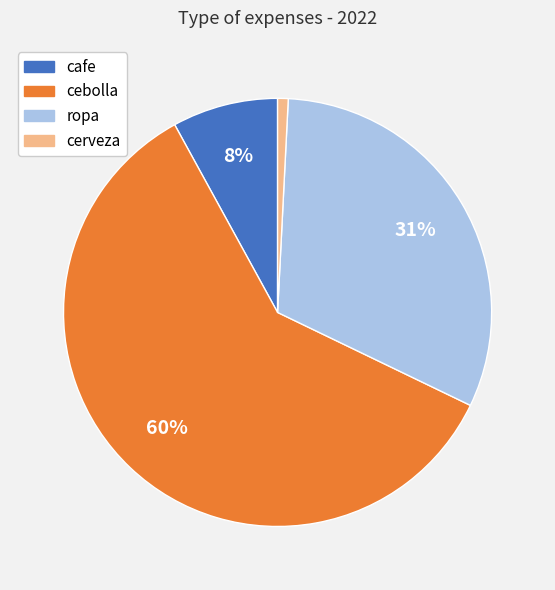

To the nearest percent, what percentage of the pie is cerveza?

1%